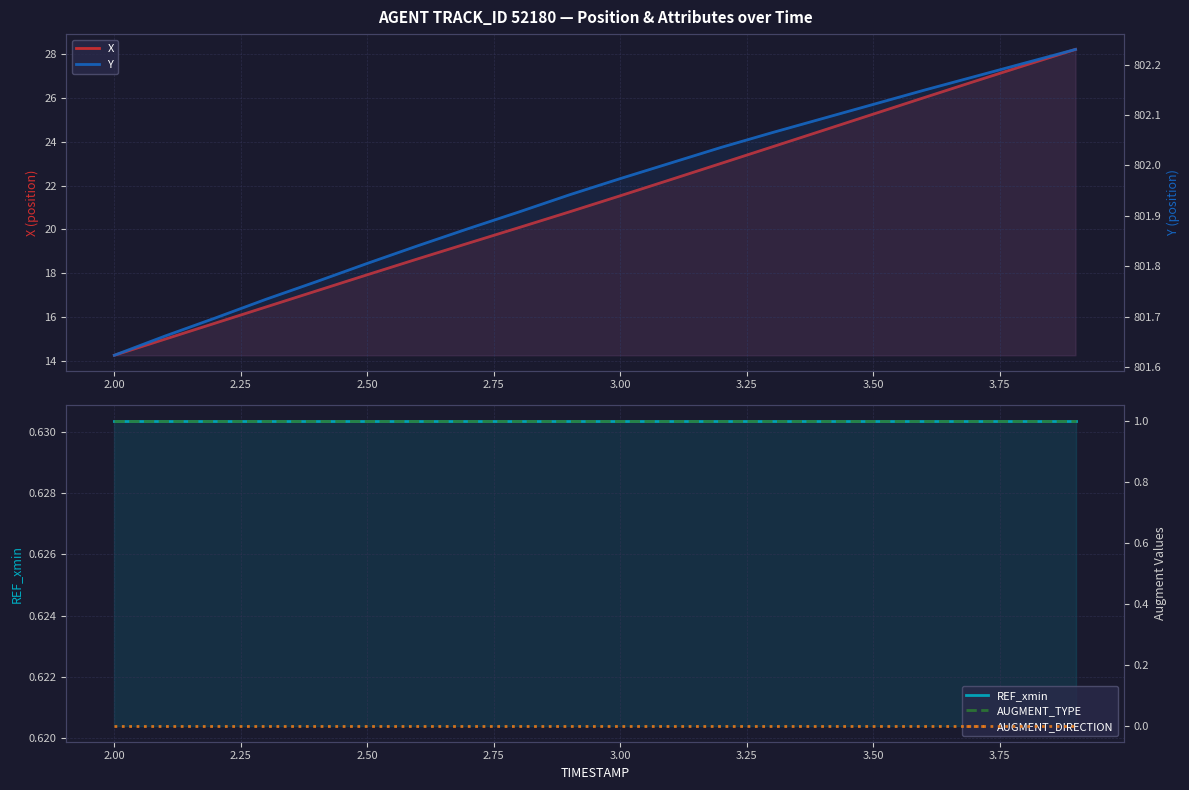

The X series shows 24.7 at 2.75. True or false?

False